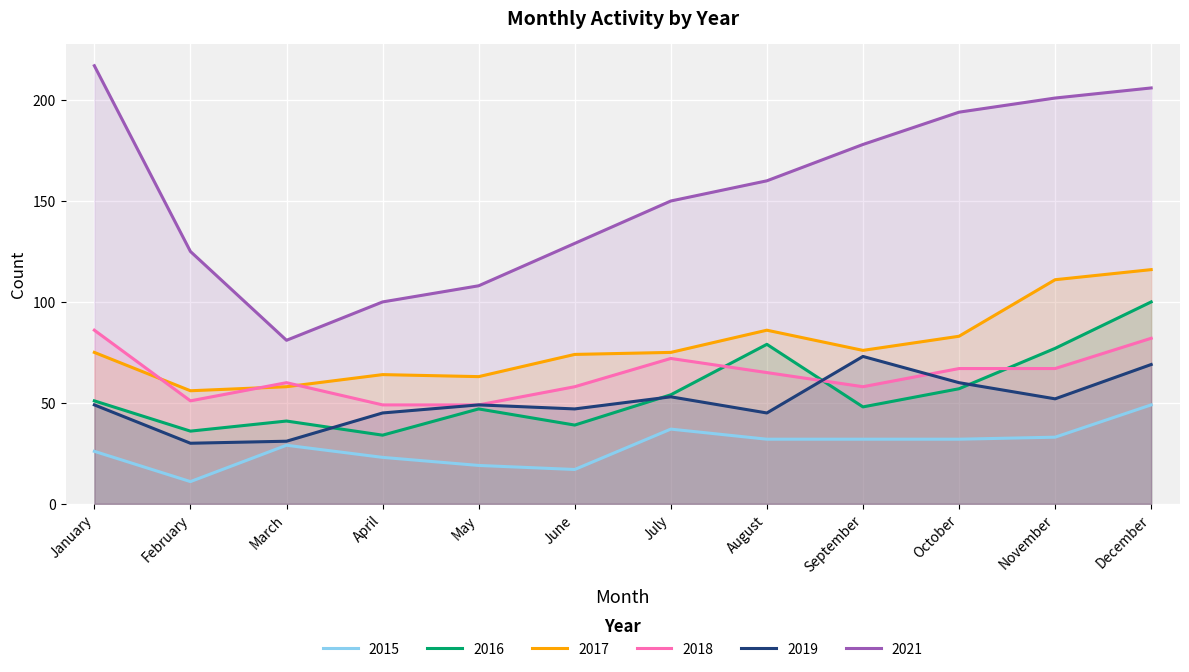

What are all the series names shown in the legend?

2015, 2016, 2017, 2018, 2019, 2021